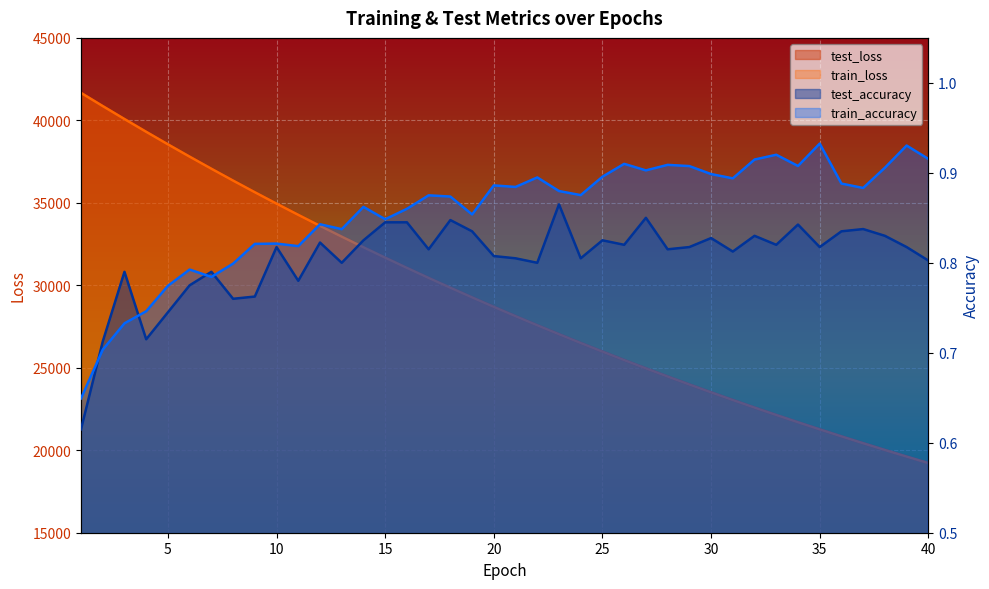

Does the chart display data point markers on the line(s)?

No